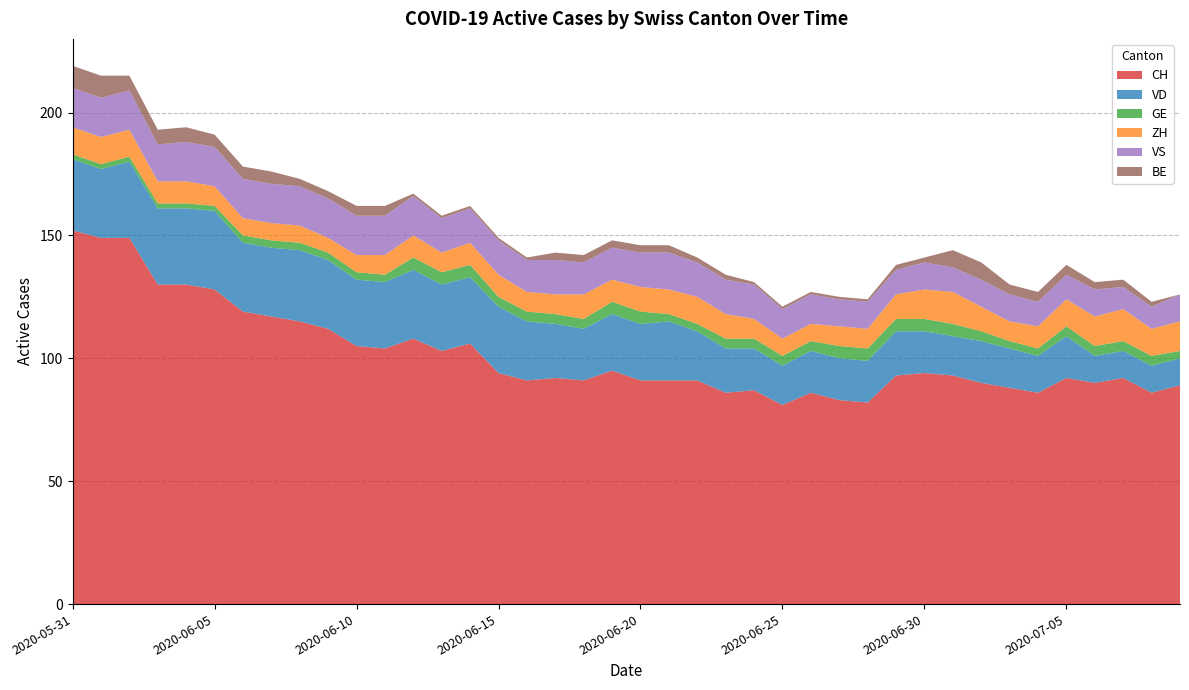

Reading left to right, list all the values displayed in this chart.

CH: 2020-05-31=152	2020-06-01=149	2020-06-02=149	2020-06-03=130	2020-06-04=130	2020-06-05=128	2020-06-06=119	2020-06-07=117	2020-06-08=115	2020-06-09=112	2020-06-10=105	2020-06-11=104	2020-06-12=108	2020-06-13=103	2020-06-14=106	2020-06-15=94	2020-06-16=91	2020-06-17=92	2020-06-18=91	2020-06-19=95	2020-06-20=91	2020-06-21=91	2020-06-22=91	2020-06-23=86	2020-06-24=87	2020-06-25=81	2020-06-26=86	2020-06-27=83	2020-06-28=82	2020-06-29=93	2020-06-30=94	2020-07-01=93	2020-07-02=90	2020-07-03=88	2020-07-04=86	2020-07-05=92	2020-07-06=90	2020-07-07=92	2020-07-08=86	2020-07-09=89
VD: 2020-05-31=29	2020-06-01=28	2020-06-02=31	2020-06-03=31	2020-06-04=31	2020-06-05=32	2020-06-06=28	2020-06-07=28	2020-06-08=29	2020-06-09=28	2020-06-10=27	2020-06-11=27	2020-06-12=28	2020-06-13=27	2020-06-14=27	2020-06-15=27	2020-06-16=24	2020-06-17=22	2020-06-18=21	2020-06-19=23	2020-06-20=23	2020-06-21=24	2020-06-22=20	2020-06-23=18	2020-06-24=17	2020-06-25=16	2020-06-26=17	2020-06-27=17	2020-06-28=17	2020-06-29=18	2020-06-30=17	2020-07-01=16	2020-07-02=17	2020-07-03=16	2020-07-04=15	2020-07-05=17	2020-07-06=11	2020-07-07=11	2020-07-08=11	2020-07-09=11
GE: 2020-05-31=2	2020-06-01=2	2020-06-02=2	2020-06-03=2	2020-06-04=2	2020-06-05=2	2020-06-06=3	2020-06-07=3	2020-06-08=3	2020-06-09=3	2020-06-10=3	2020-06-11=3	2020-06-12=5	2020-06-13=5	2020-06-14=5	2020-06-15=4	2020-06-16=4	2020-06-17=4	2020-06-18=4	2020-06-19=5	2020-06-20=5	2020-06-21=3	2020-06-22=3	2020-06-23=4	2020-06-24=4	2020-06-25=4	2020-06-26=4	2020-06-27=5	2020-06-28=5	2020-06-29=5	2020-06-30=5	2020-07-01=5	2020-07-02=4	2020-07-03=3	2020-07-04=3	2020-07-05=4	2020-07-06=4	2020-07-07=4	2020-07-08=4	2020-07-09=3
ZH: 2020-05-31=11	2020-06-01=11	2020-06-02=11	2020-06-03=9	2020-06-04=9	2020-06-05=8	2020-06-06=7	2020-06-07=7	2020-06-08=7	2020-06-09=6	2020-06-10=7	2020-06-11=8	2020-06-12=9	2020-06-13=8	2020-06-14=9	2020-06-15=9	2020-06-16=8	2020-06-17=8	2020-06-18=10	2020-06-19=9	2020-06-20=10	2020-06-21=10	2020-06-22=11	2020-06-23=10	2020-06-24=8	2020-06-25=7	2020-06-26=7	2020-06-27=8	2020-06-28=8	2020-06-29=10	2020-06-30=12	2020-07-01=13	2020-07-02=10	2020-07-03=8	2020-07-04=9	2020-07-05=11	2020-07-06=12	2020-07-07=13	2020-07-08=11	2020-07-09=12
VS: 2020-05-31=16	2020-06-01=16	2020-06-02=16	2020-06-03=15	2020-06-04=16	2020-06-05=16	2020-06-06=16	2020-06-07=16	2020-06-08=16	2020-06-09=16	2020-06-10=16	2020-06-11=16	2020-06-12=16	2020-06-13=14	2020-06-14=14	2020-06-15=14	2020-06-16=13	2020-06-17=14	2020-06-18=13	2020-06-19=13	2020-06-20=14	2020-06-21=15	2020-06-22=14	2020-06-23=14	2020-06-24=14	2020-06-25=12	2020-06-26=12	2020-06-27=11	2020-06-28=11	2020-06-29=10	2020-06-30=11	2020-07-01=10	2020-07-02=11	2020-07-03=11	2020-07-04=10	2020-07-05=10	2020-07-06=11	2020-07-07=9	2020-07-08=9	2020-07-09=11
BE: 2020-05-31=9	2020-06-01=9	2020-06-02=6	2020-06-03=6	2020-06-04=6	2020-06-05=5	2020-06-06=5	2020-06-07=5	2020-06-08=3	2020-06-09=3	2020-06-10=4	2020-06-11=4	2020-06-12=1	2020-06-13=1	2020-06-14=1	2020-06-15=1	2020-06-16=1	2020-06-17=3	2020-06-18=3	2020-06-19=3	2020-06-20=3	2020-06-21=3	2020-06-22=2	2020-06-23=2	2020-06-24=1	2020-06-25=1	2020-06-26=1	2020-06-27=1	2020-06-28=1	2020-06-29=2	2020-06-30=2	2020-07-01=7	2020-07-02=7	2020-07-03=4	2020-07-04=4	2020-07-05=4	2020-07-06=3	2020-07-07=3	2020-07-08=2	2020-07-09=0